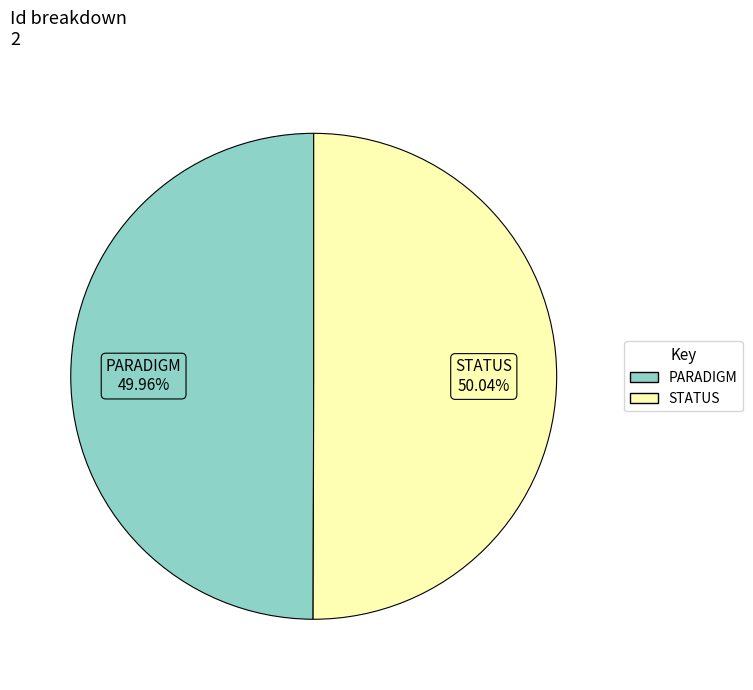

Combined, do STATUS and PARADIGM account for over 50%?

Yes